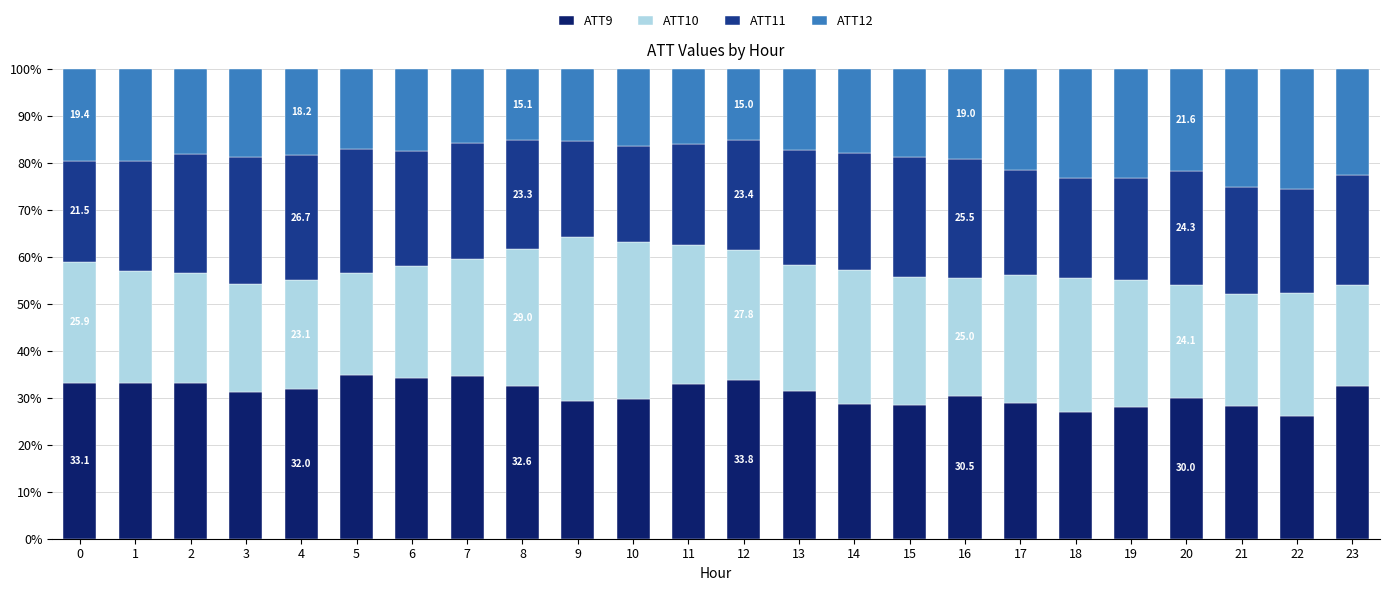

How many series are shown in this chart?

4